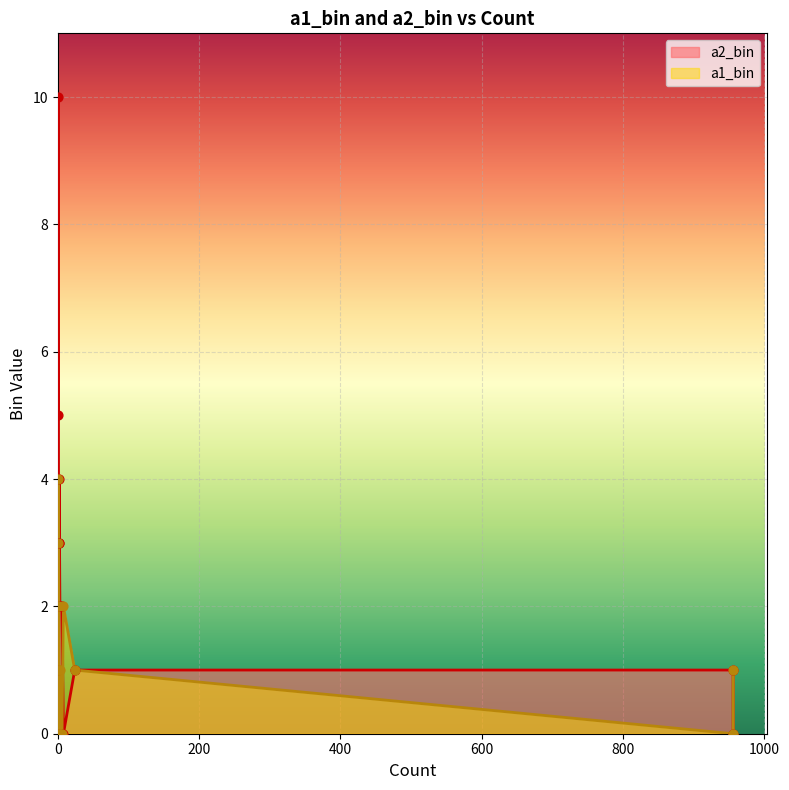

What is the total value across all series at 2?

3